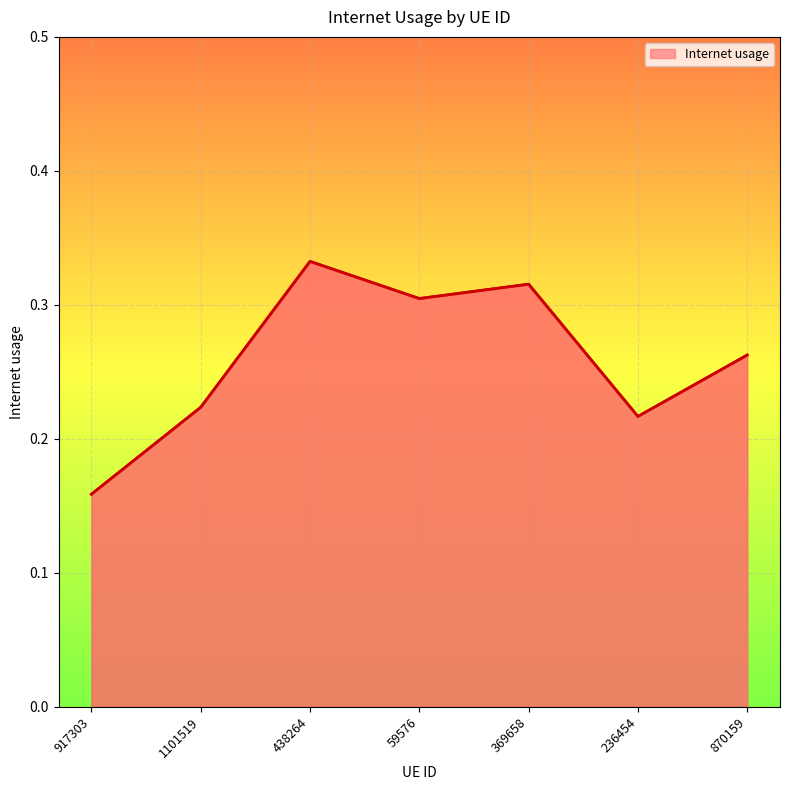

How many lines are shown in the chart?

1